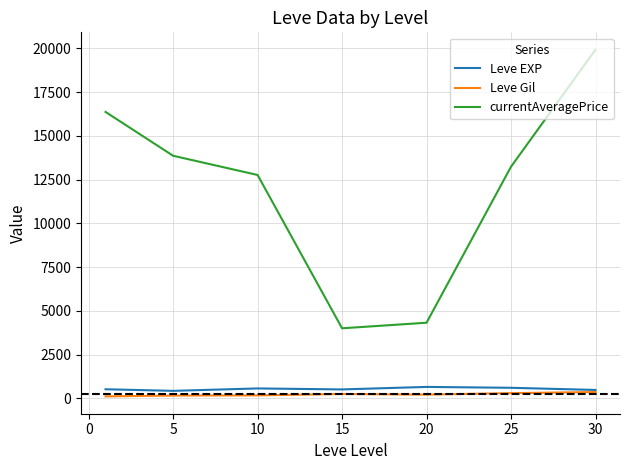

What is the highest value of the Leve EXP series?

653.3